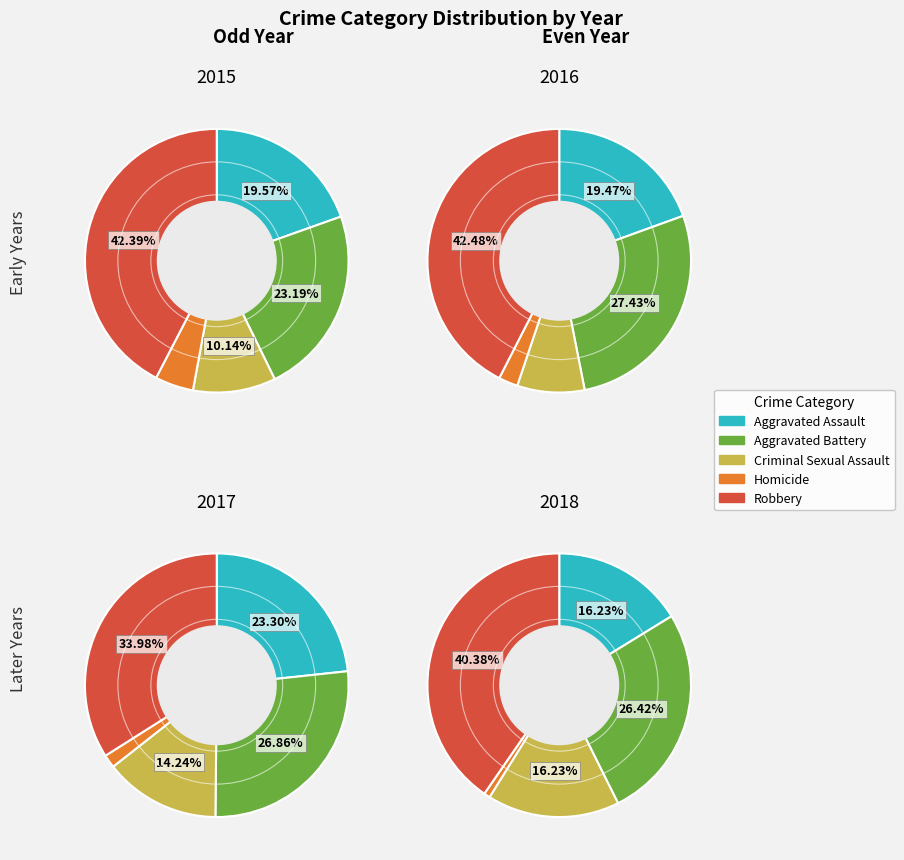

To the nearest percent, what is the combined percentage of Robbery and Aggravated Assault?

62%